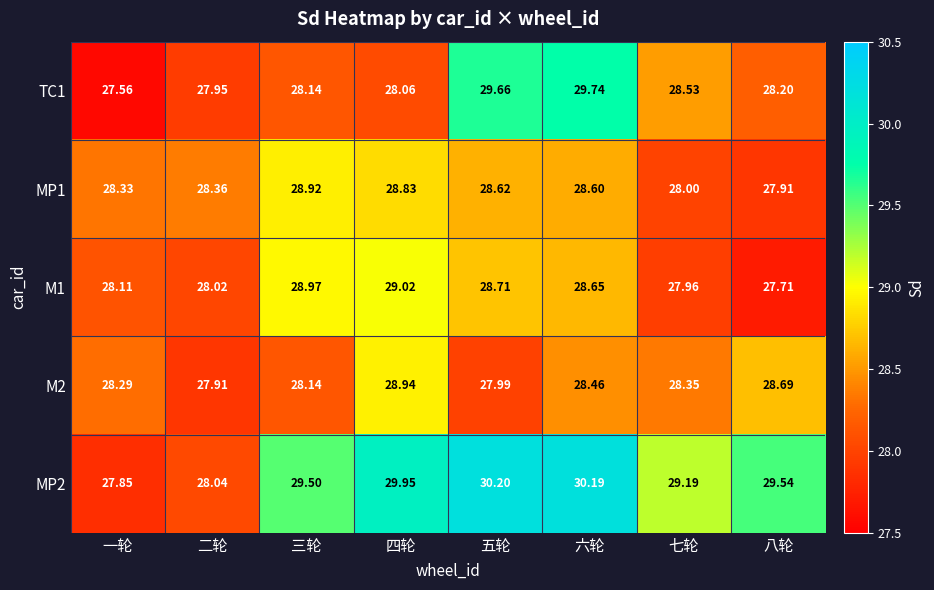

Where does the MP2 series first go above 29?

三轮